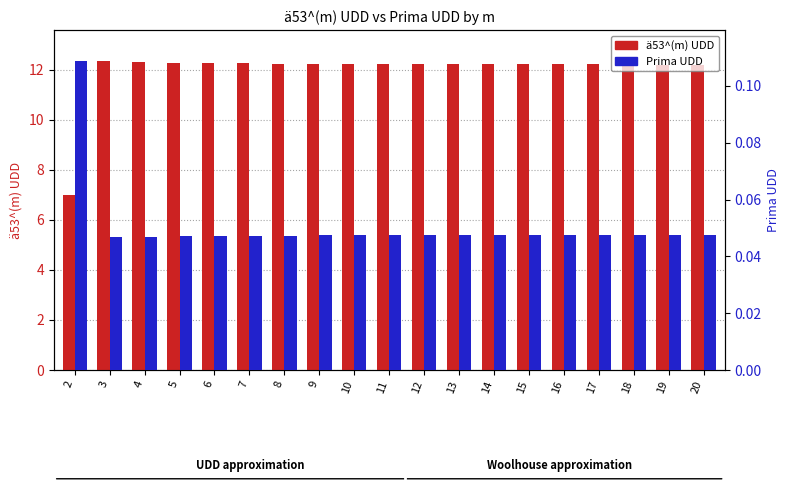

What is the difference between the maximum and minimum values in the ä53^(m) UDD series?

5.4